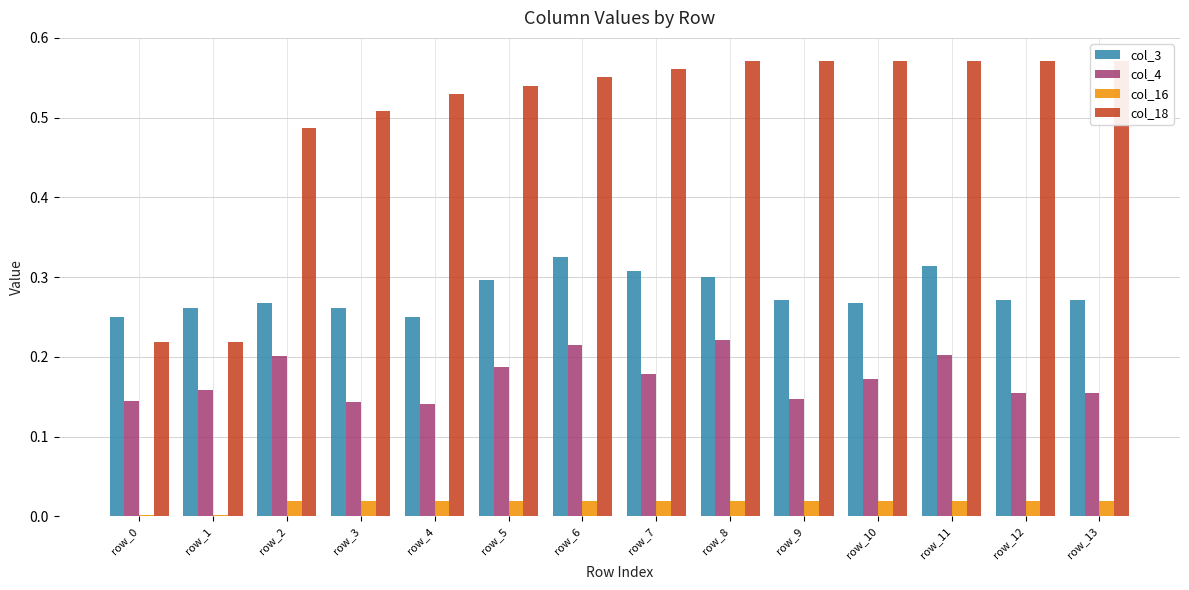

Which has a higher value, row_13 or row_11?

row_11